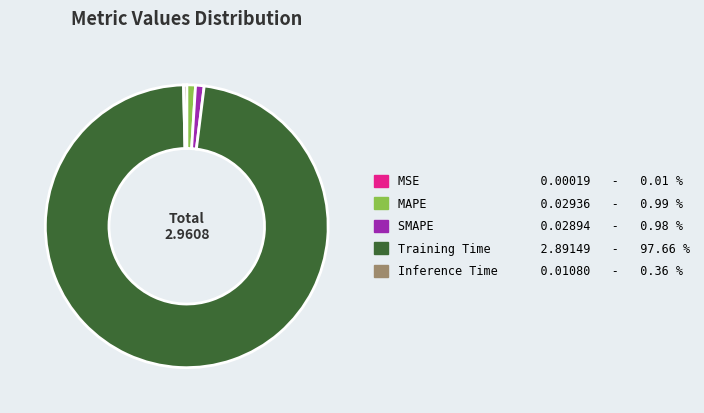

Combined, do MAPE 0.02936 - 0.99 % and SMAPE 0.02894 - 0.98 % account for over 50%?

No